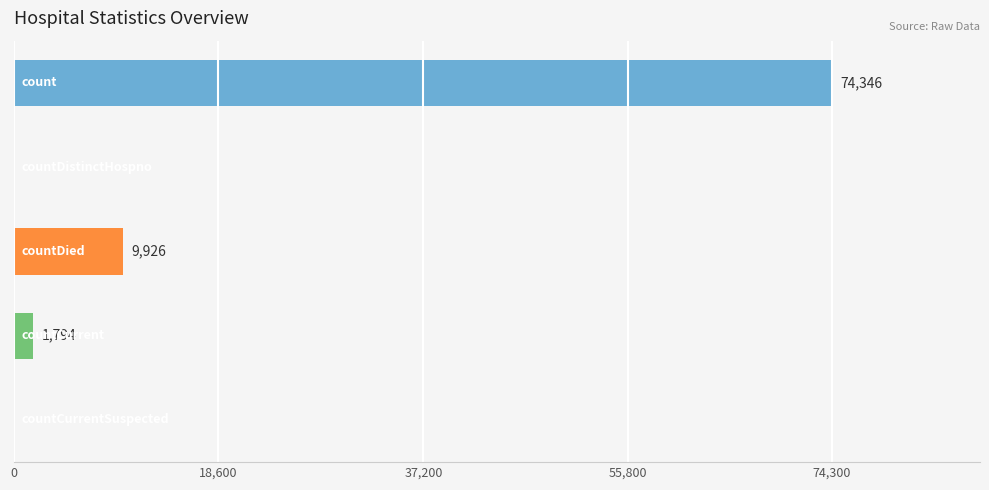

Are the bars horizontal?

Yes